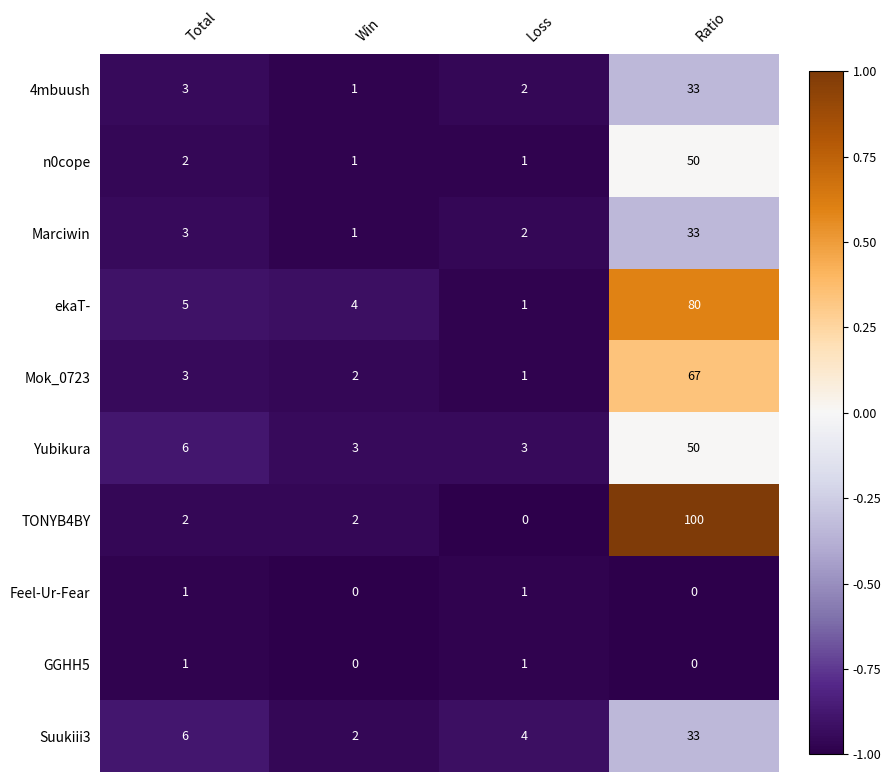

Is it true that 4mbuush equals 33 at Ratio?

True